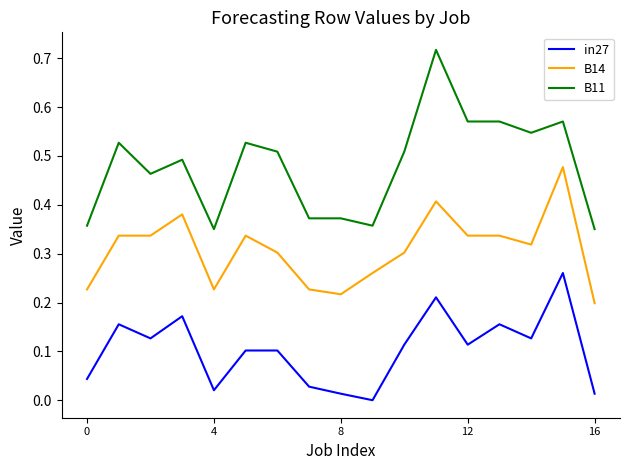

Rank the series by their maximum value, from lowest to highest.

in27, B14, B11